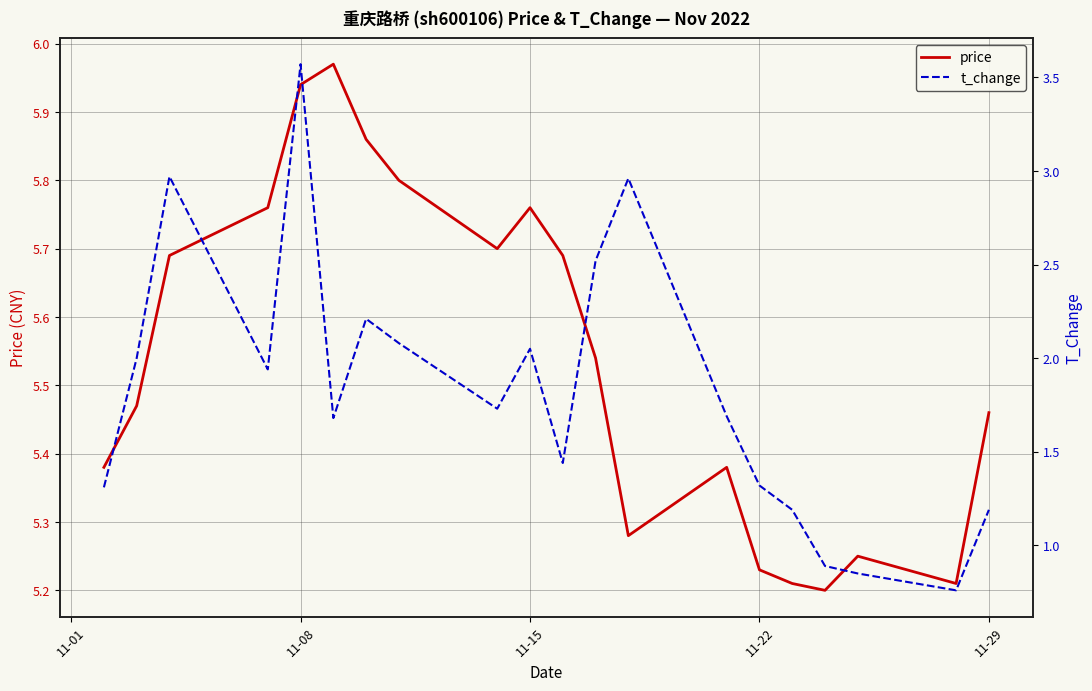

What is the maximum value for t_change?

3.6